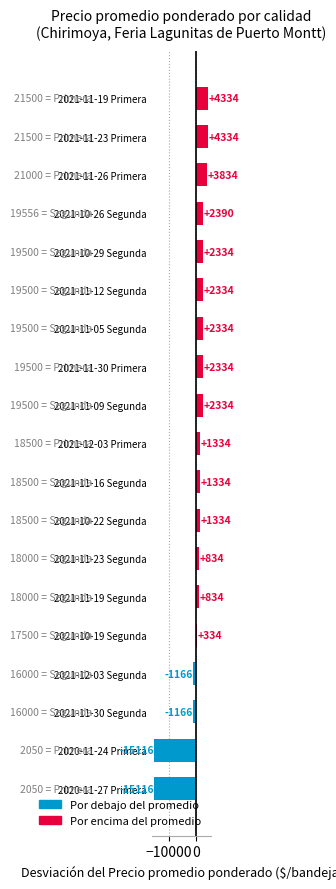

Between 2021-12-03 Primera and 2021-11-09 Segunda, which is larger?

2021-11-09 Segunda